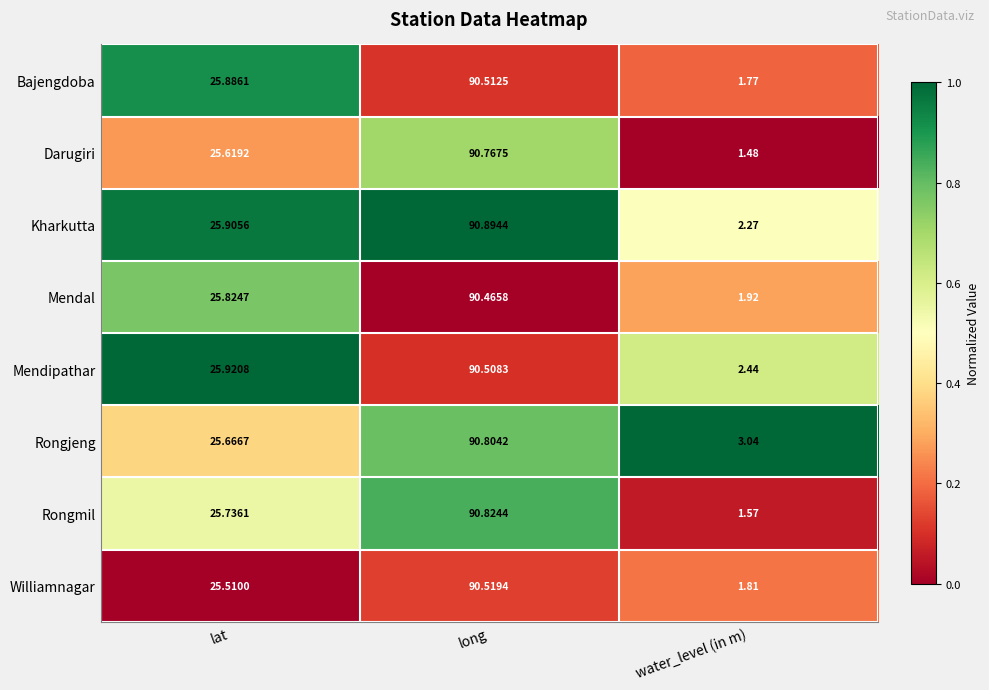

Where does the Mendipathar series first go above 25?

lat